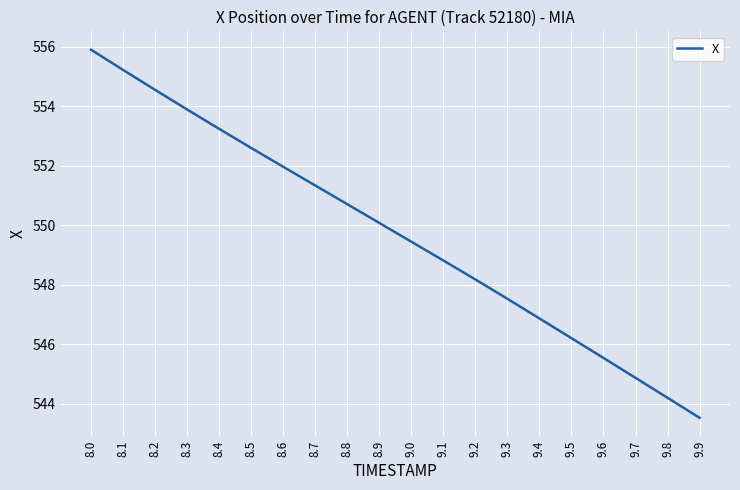

Reading left to right, list all the values displayed in this chart.

555.9	555.2	554.5	553.9	553.2	552.6	552.0	551.3	550.7	550.1	549.4	548.8	548.2	547.5	546.9	546.2	545.5	544.9	544.2	543.5